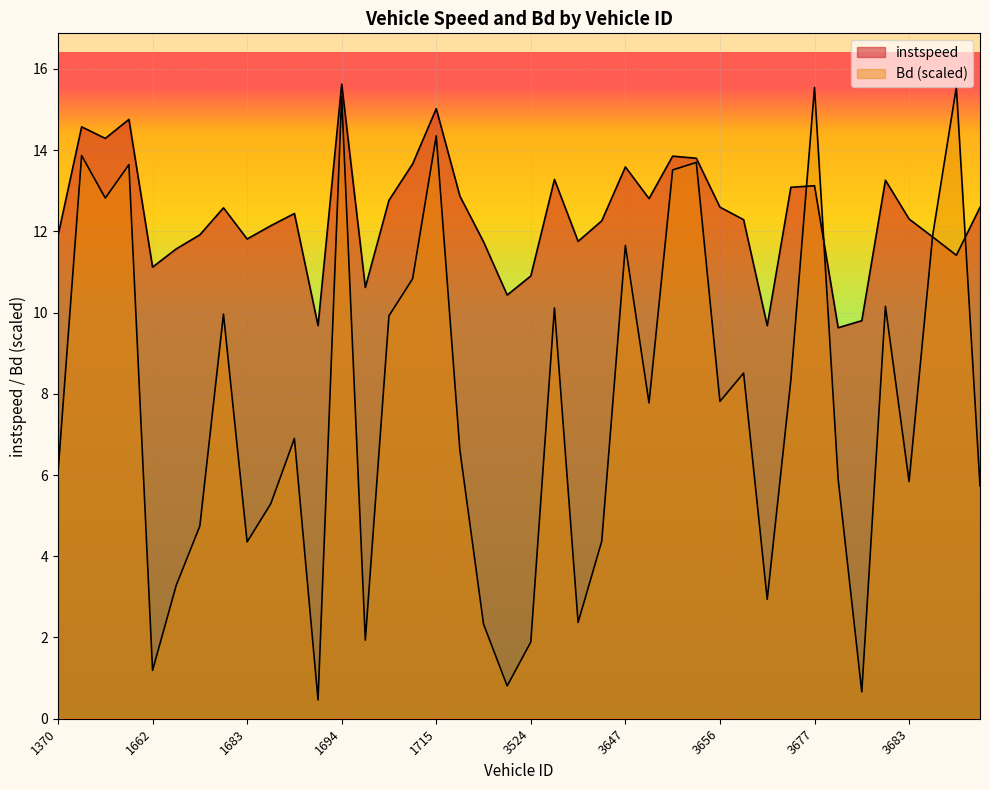

How many interior local peaks does the Bd series have?

13